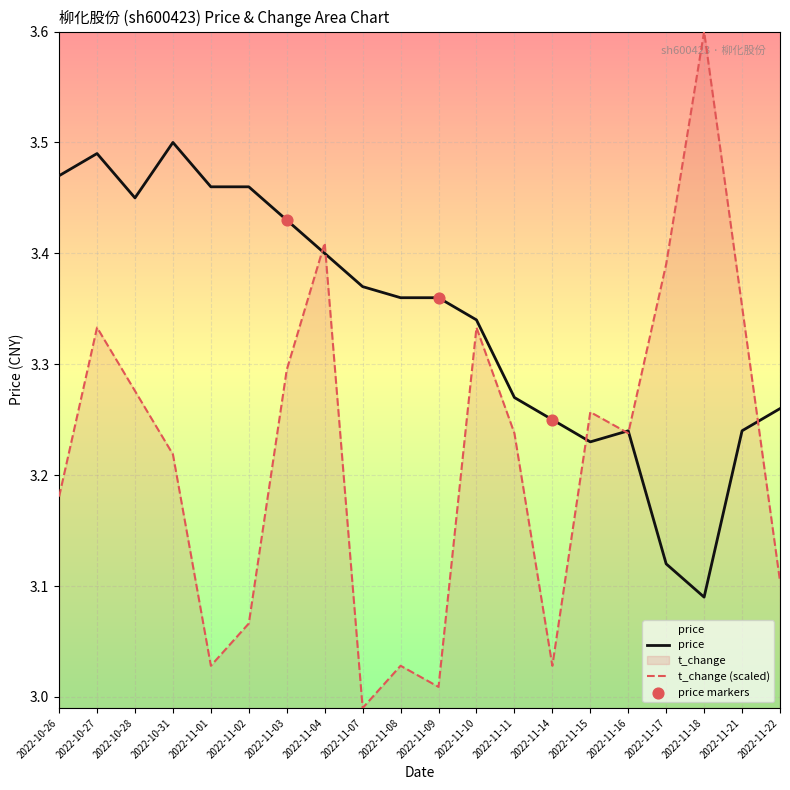

At how many categories does at least one series exceed 3?

20